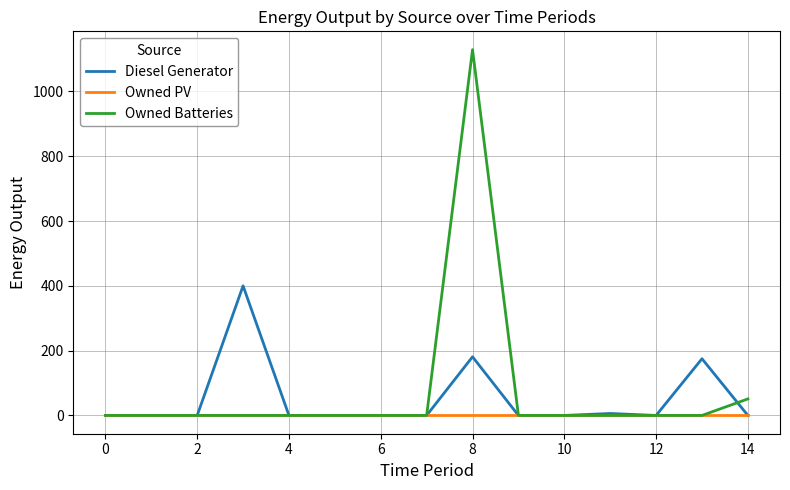

List the series in order of their peak value, lowest first.

Owned PV, Diesel Generator, Owned Batteries